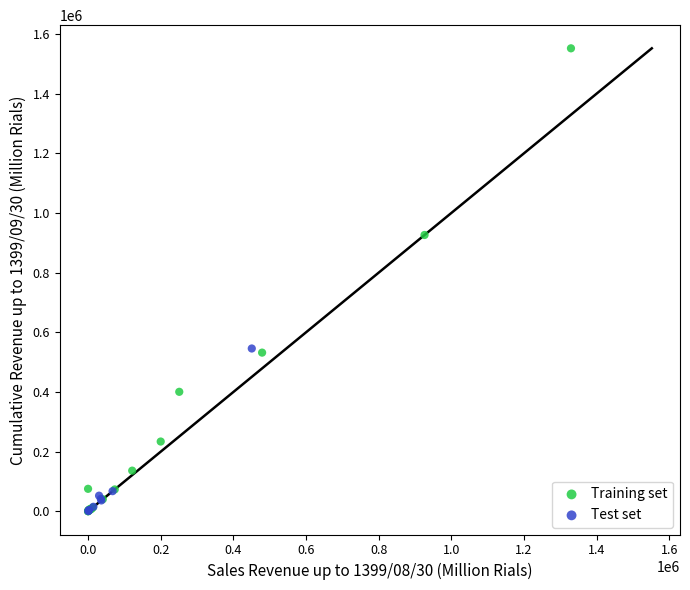

Which series has the widest spread of Y values?

Training set